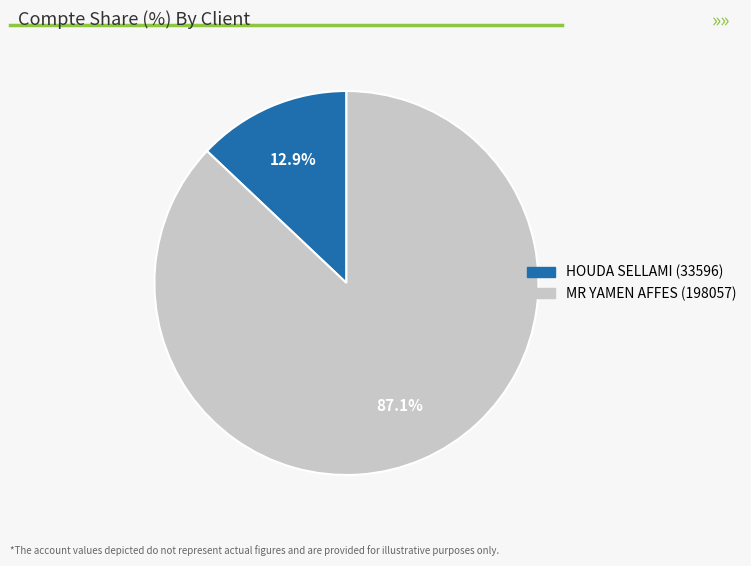

Is there a majority slice in this chart?

Yes